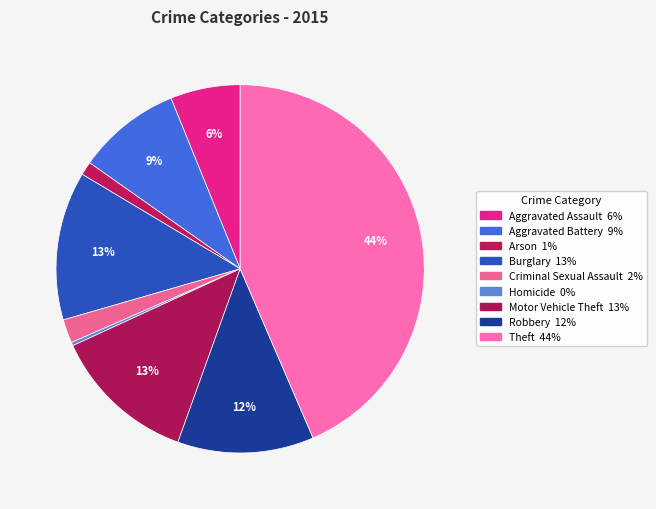

Which has a higher value, Arson or Burglary?

Burglary